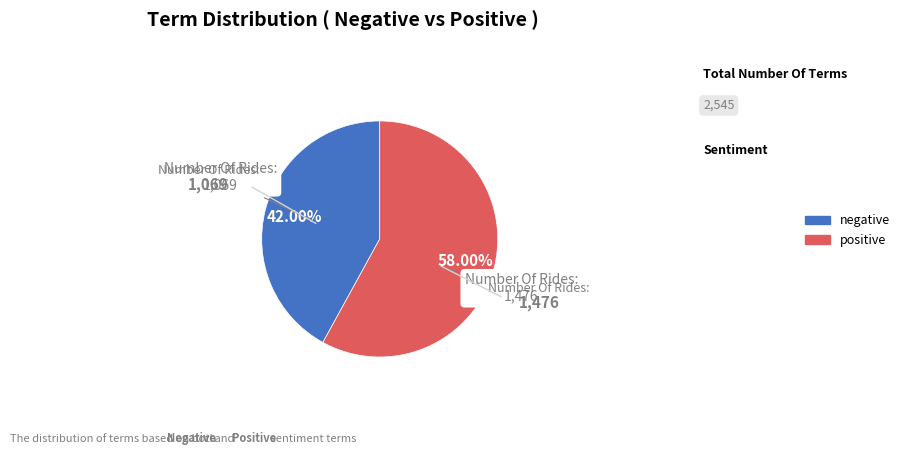

Which category has the smallest portion of the pie?

negative